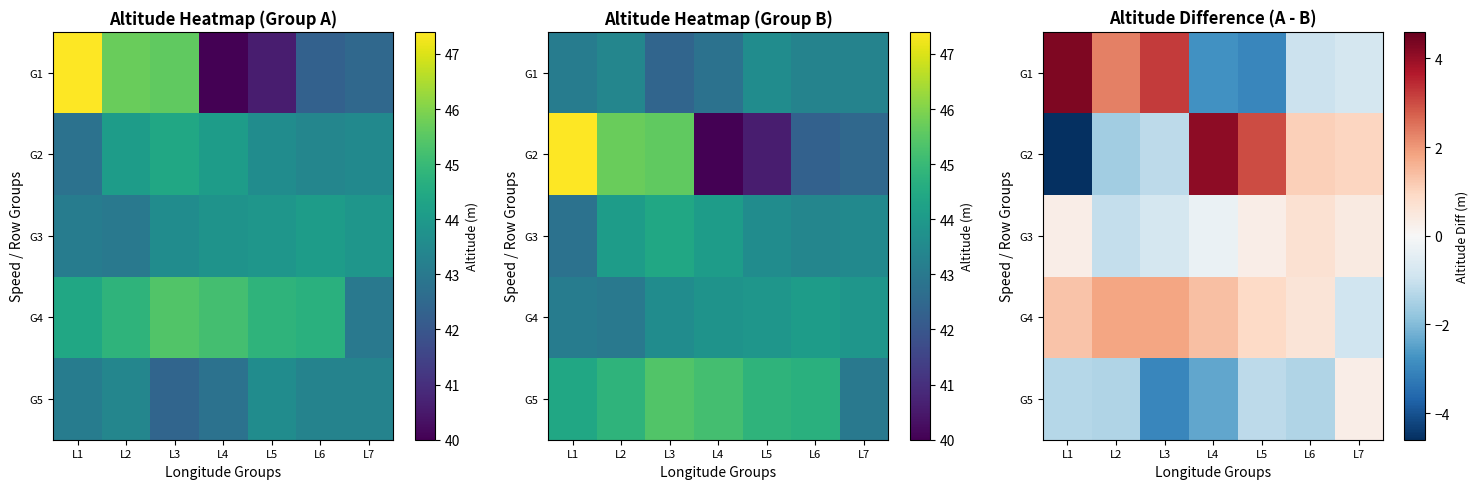

Rank the series at L2 from highest to lowest value.

G1, G4, G3, G5, G2